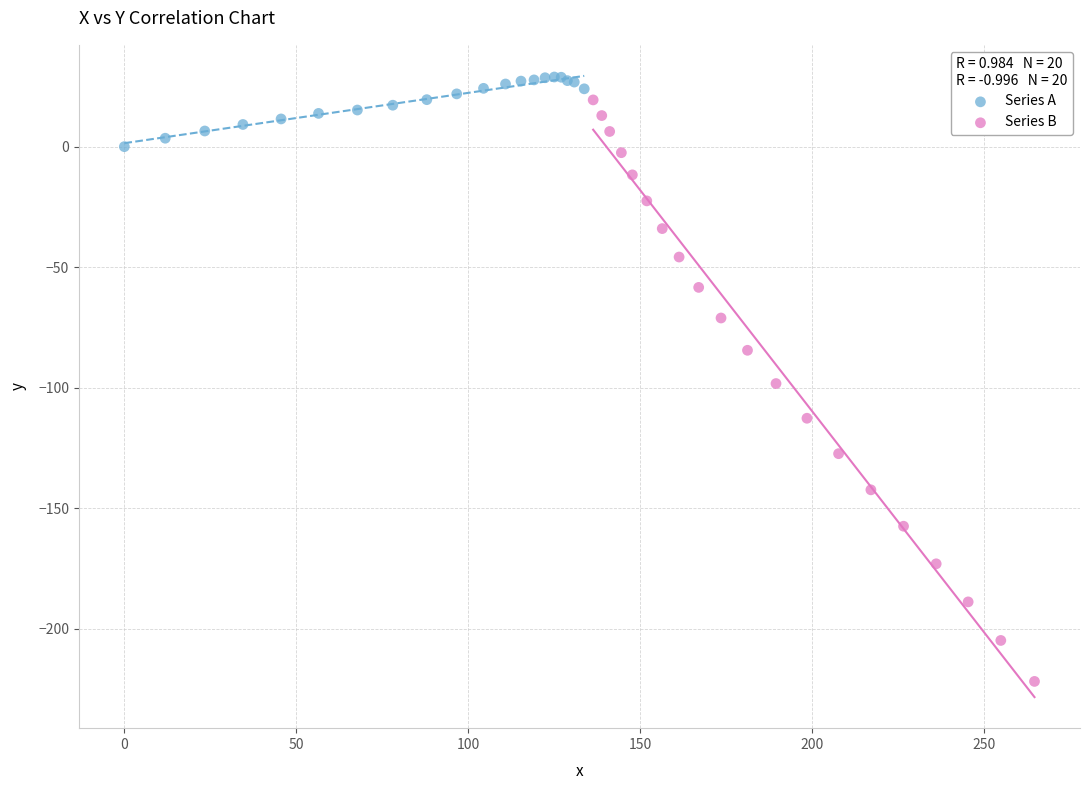

Which series has the widest spread of Y values?

Series B